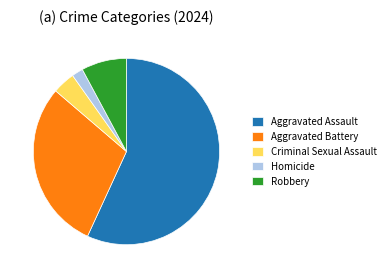

The Aggravated Battery slice represents 18% of the pie. True or false?

False